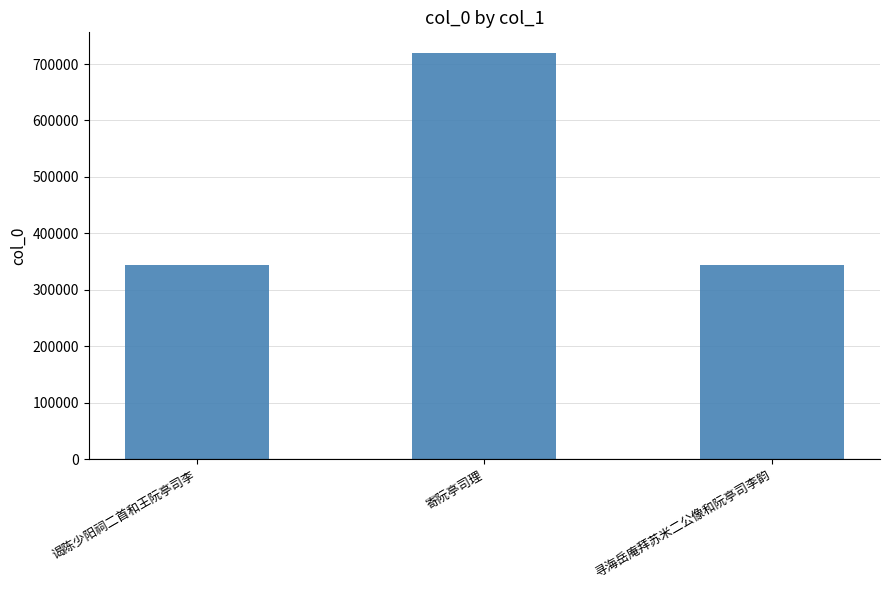

Does the chart contain stacked bars?

No